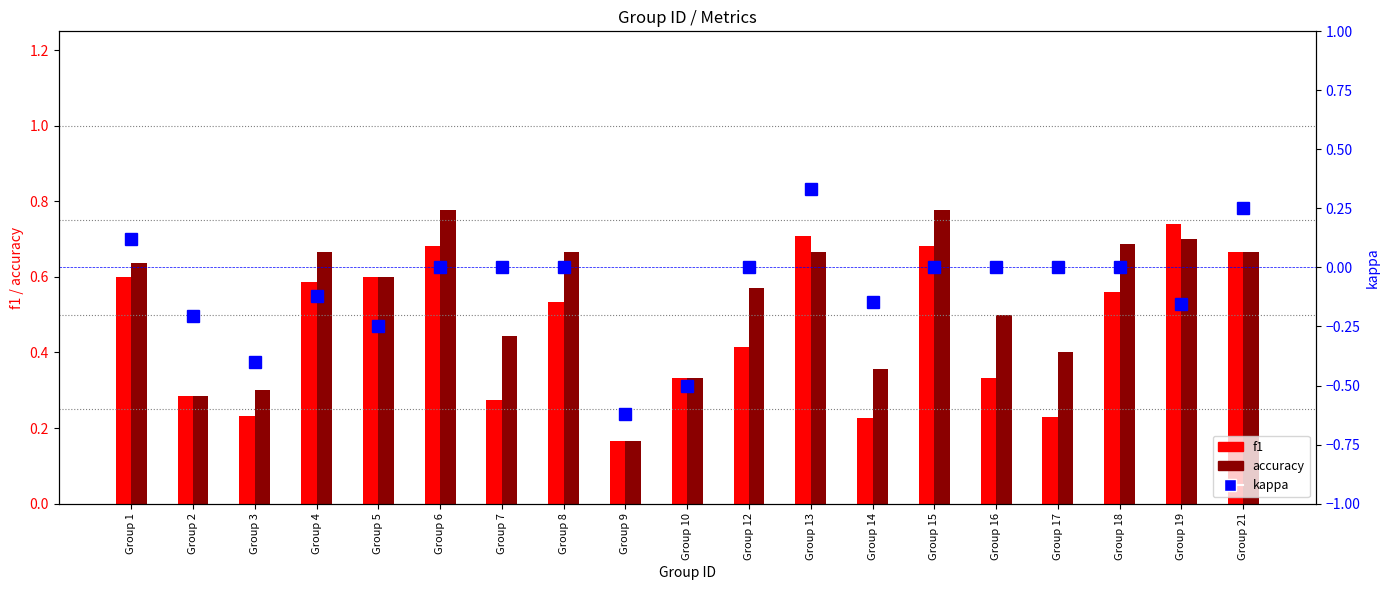

At which category does the chart reach its peak across all series?

Group 6